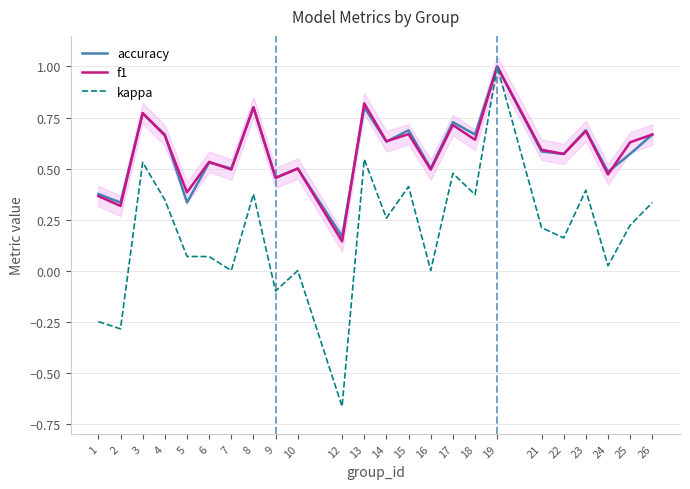

At which label does kappa reach its peak?

19